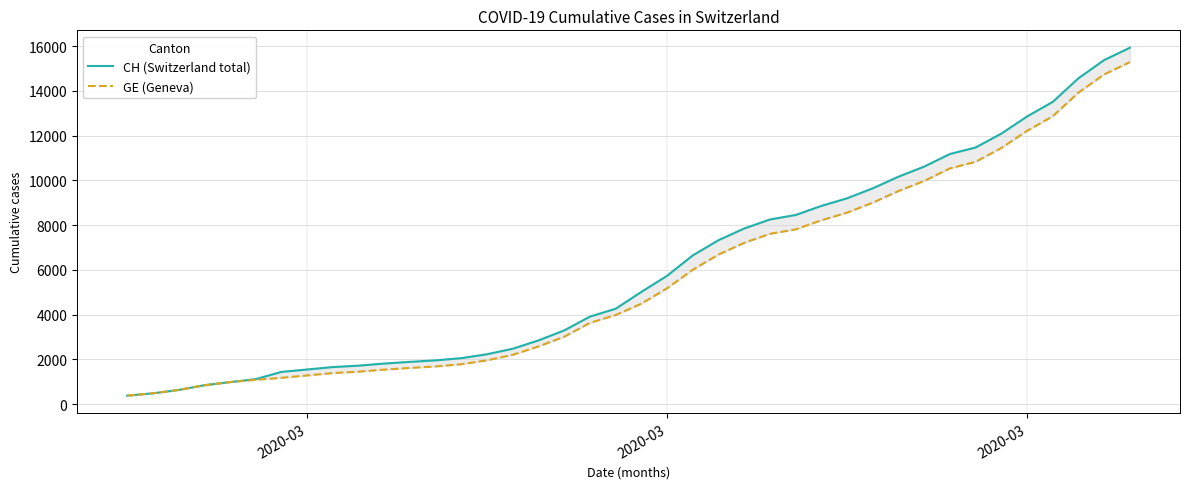

At which label does CH (Switzerland total) first exceed 5012?

2020-03